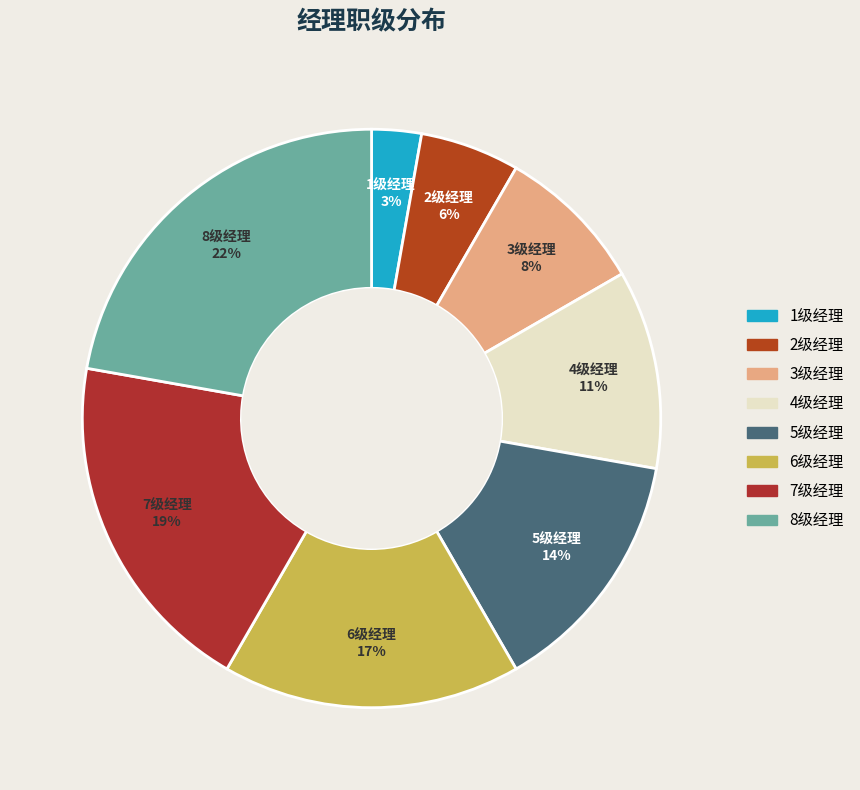

Which category has the smallest portion of the pie?

1级经理